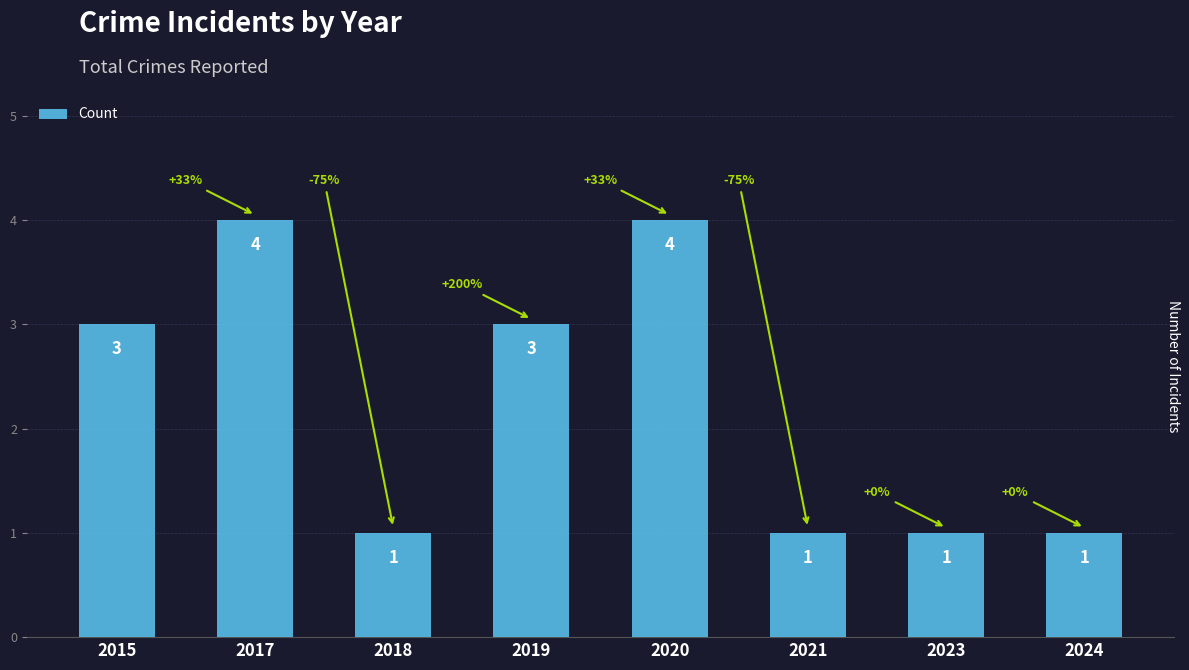

What is the sum of all values?

18